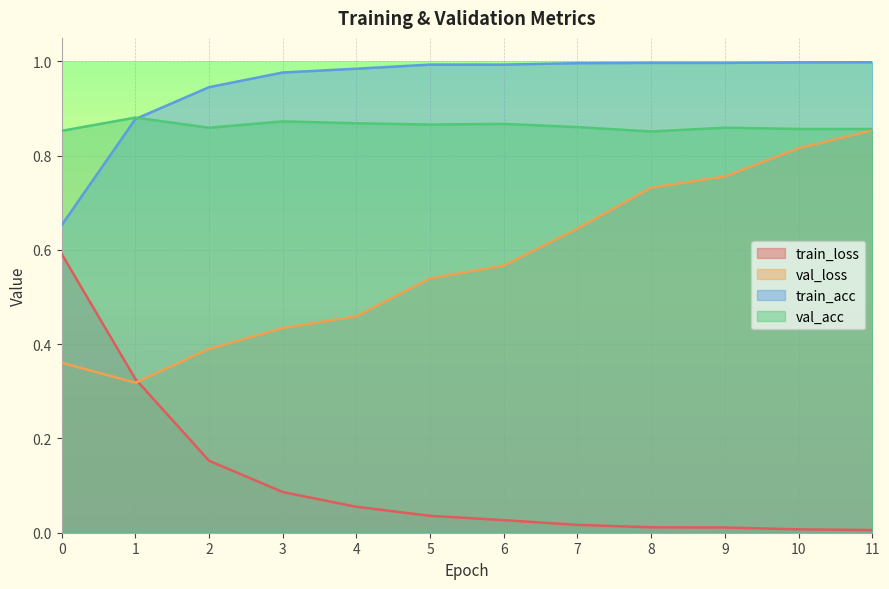

Reading left to right, extract all data points from this chart.

train_loss: 0=0.6	1=0.3	2=0.2	3=0.1	4=0.1	5=0.0	6=0.0	7=0.0	8=0.0	9=0.0	10=0.0	11=0.0
val_loss: 0=0.4	1=0.3	2=0.4	3=0.4	4=0.5	5=0.5	6=0.6	7=0.6	8=0.7	9=0.8	10=0.8	11=0.9
train_acc: 0=0.7	1=0.9	2=0.9	3=1.0	4=1.0	5=1.0	6=1.0	7=1.0	8=1.0	9=1.0	10=1.0	11=1.0
val_acc: 0=0.9	1=0.9	2=0.9	3=0.9	4=0.9	5=0.9	6=0.9	7=0.9	8=0.9	9=0.9	10=0.9	11=0.9